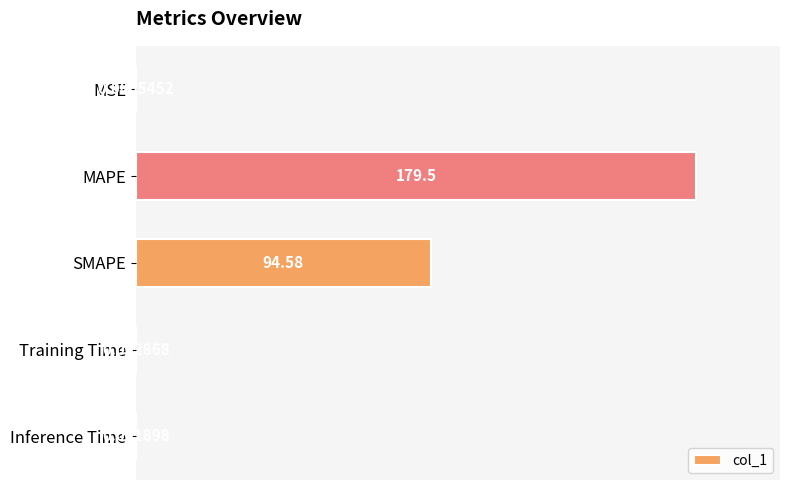

What is the sum of the values at MAPE and Training Time?

179.5